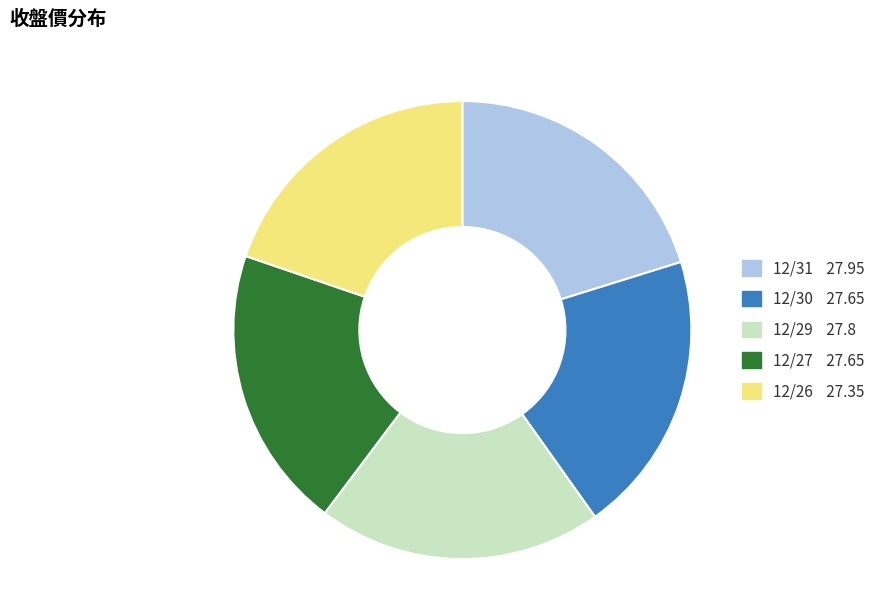

What is the ratio of the value at 12/30 to the value at 12/26?

1.0